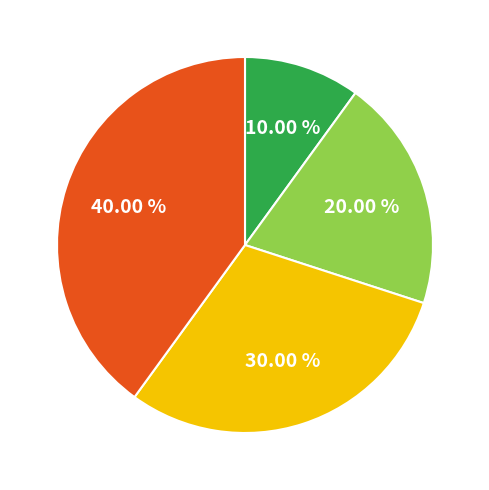

Does any single category account for the majority?

No